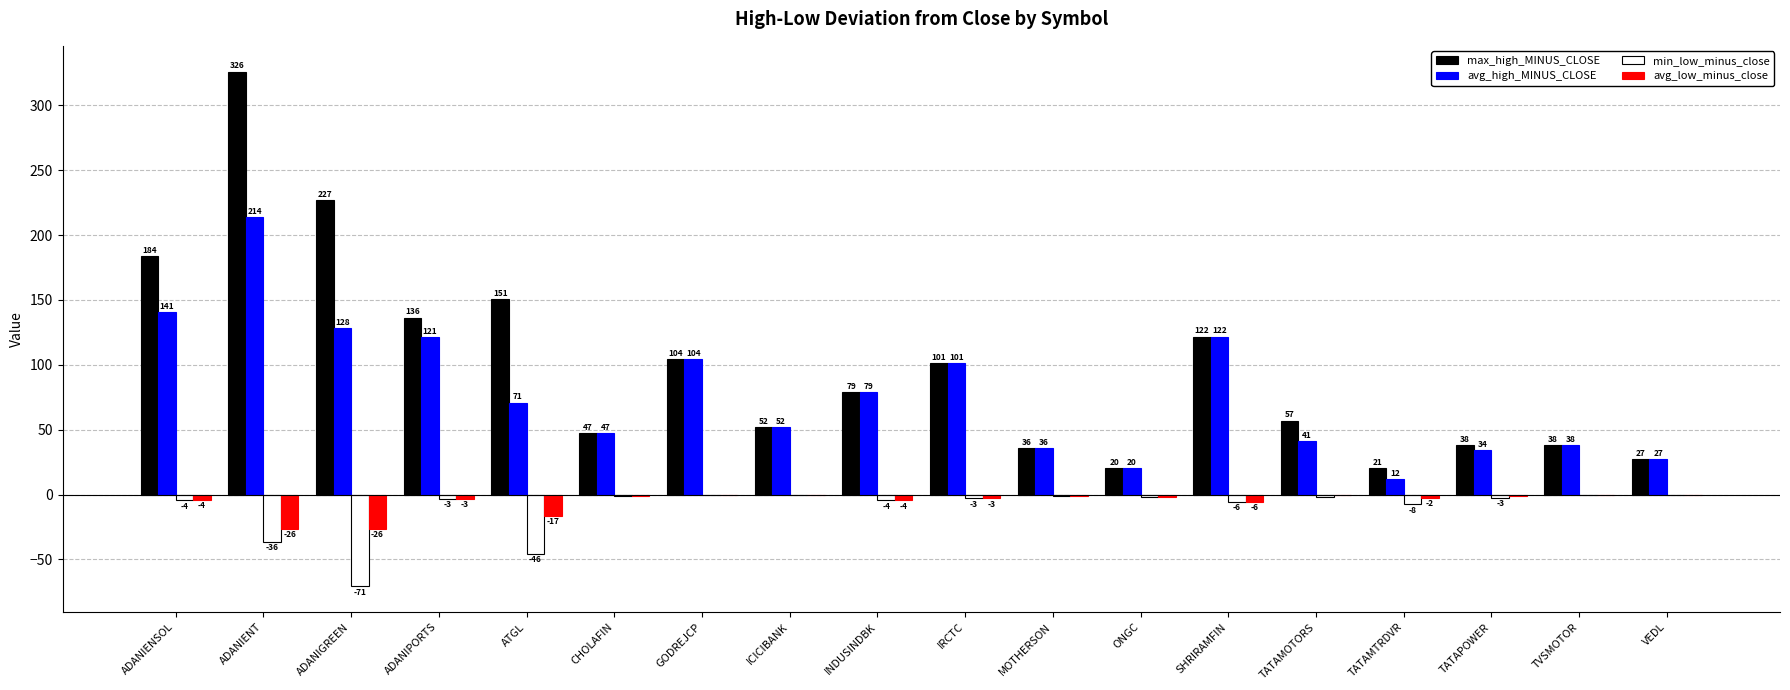

What value does the min_low_minus_close series have at TATAMOTORS?

-1.8